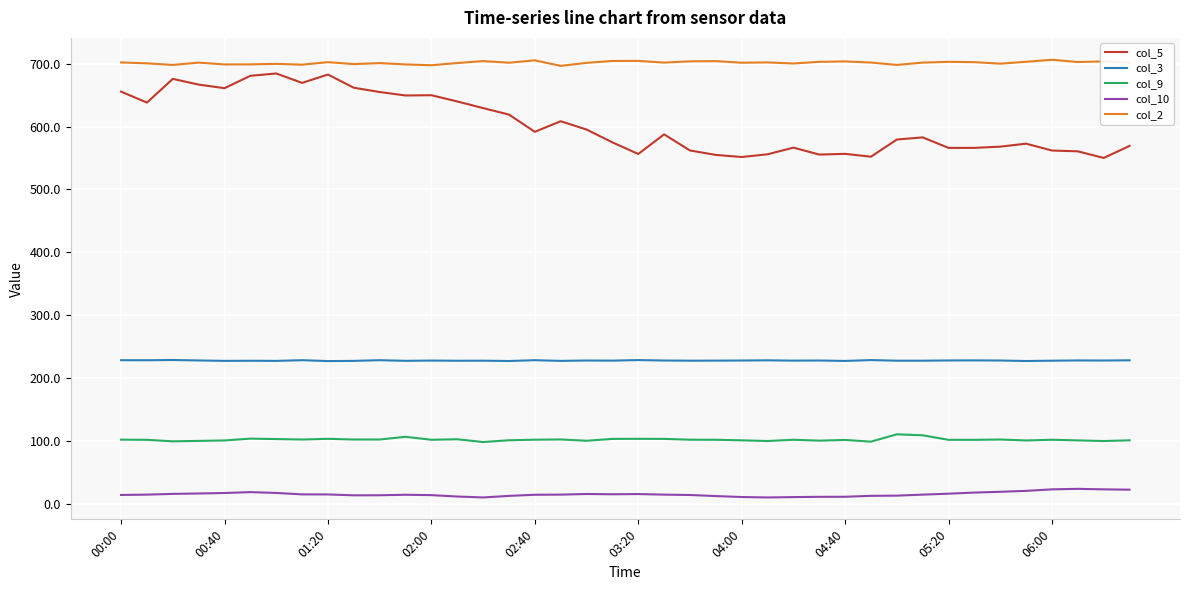

What is the difference between the maximum and minimum values in the col_5 series?

134.4